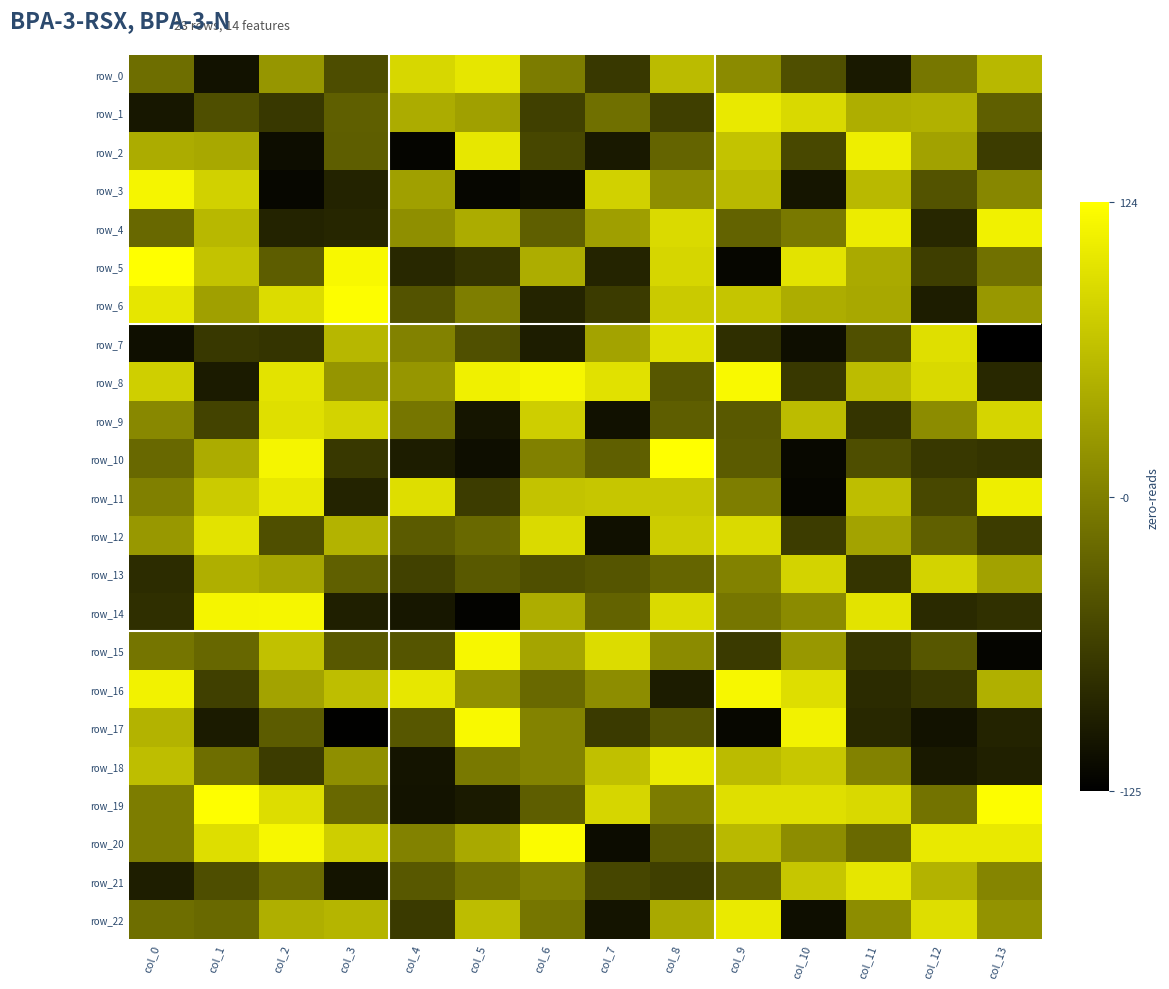

Reading left to right, extract all data points from this chart.

row_0: -18	-107	21	-50	85	99	-4	-70	57	11	-48	-100	-9	54
row_1: -102	-48	-69	-32	43	31	-62	-16	-63	102	87	45	48	-32
row_2: 43	39	-112	-33	-120	100	-55	-100	-27	66	-54	107	33	-66
row_3: 114	79	-118	-90	31	-119	-113	79	14	55	-104	55	-44	7
row_4: -23	54	-90	-88	15	43	-32	30	88	-28	-7	105	-87	110
row_5: 124	66	-34	117	-86	-74	44	-89	84	-119	96	41	-64	-14
row_6: 99	31	89	122	-44	-2	-89	-67	72	67	44	39	-96	23
row_7: -110	-70	-74	53	2	-47	-96	35	92	-79	-111	-47	92	-125
row_8: 77	-98	96	20	21	109	115	94	-40	118	-70	58	87	-86
row_9: 8	-59	92	82	-10	-104	76	-108	-33	-37	58	-73	12	83
row_10: -23	43	114	-69	-96	-111	1	-32	124	-36	-117	-49	-69	-74
row_11: 0	73	101	-90	91	-65	65	68	68	-2	-119	60	-54	107
row_12: 23	97	-48	51	-36	-21	88	-109	74	88	-65	34	-31	-66
row_13: -81	46	36	-31	-60	-37	-48	-42	-26	2	82	-73	82	33
row_14: -79	114	115	-94	-102	-122	44	-28	88	-10	11	96	-84	-77
row_15: -11	-24	63	-39	-42	116	36	89	11	-68	23	-72	-40	-120
row_16: 111	-62	34	60	100	17	-21	13	-97	116	91	-83	-69	47
row_17: 50	-98	-35	-124	-40	118	3	-68	-42	-118	111	-85	-107	-90
row_18: 60	-18	-66	15	-105	-6	4	62	103	57	69	2	-100	-93
row_19: -3	123	90	-23	-106	-99	-33	84	-4	92	92	87	-13	122
row_20: -3	91	116	76	2	40	120	-113	-38	55	13	-22	102	102
row_21: -95	-49	-20	-105	-39	-14	0	-56	-63	-30	68	99	51	5
row_22: -18	-21	46	52	-68	59	-10	-105	40	103	-111	13	91	18